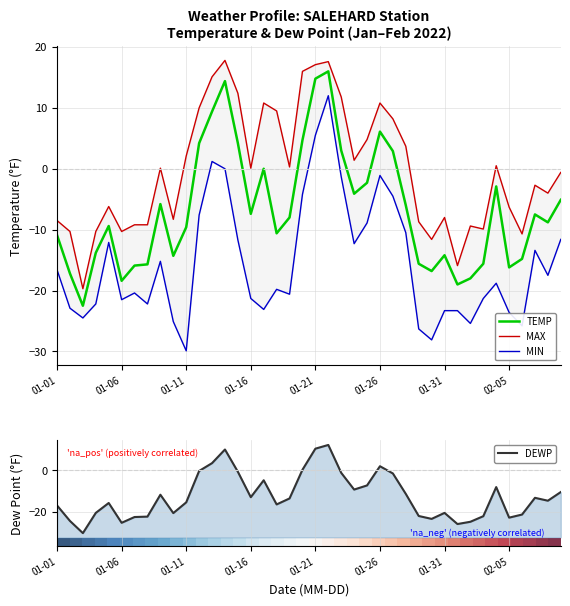

True or false: TEMP has a value of -3.8 at 01-06.

False